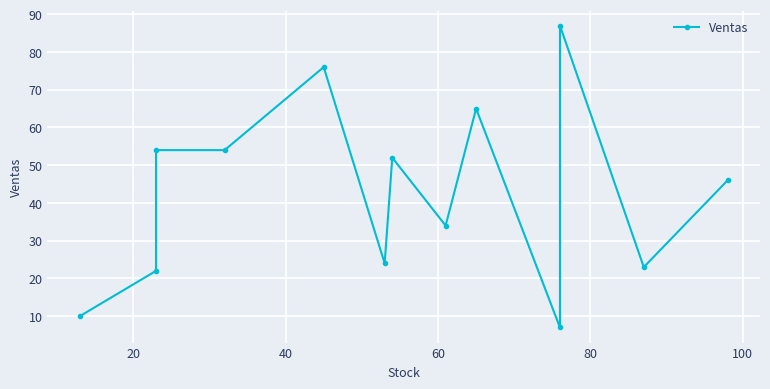

How many values are below 46?

6